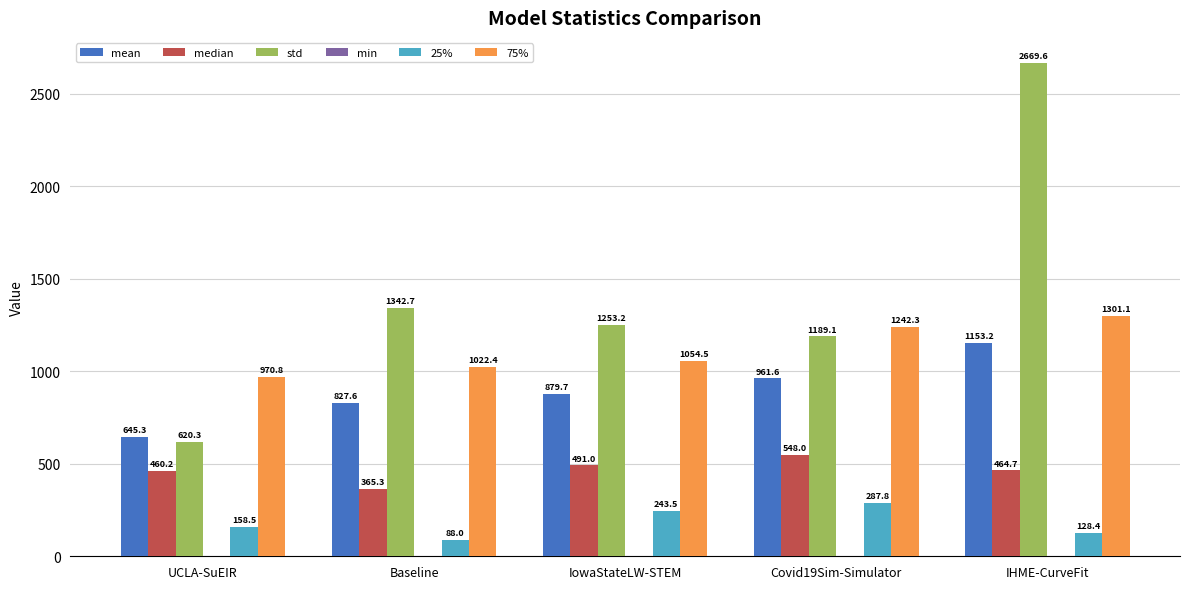

Which category has the highest value in the 25% series?

Covid19Sim-Simulator